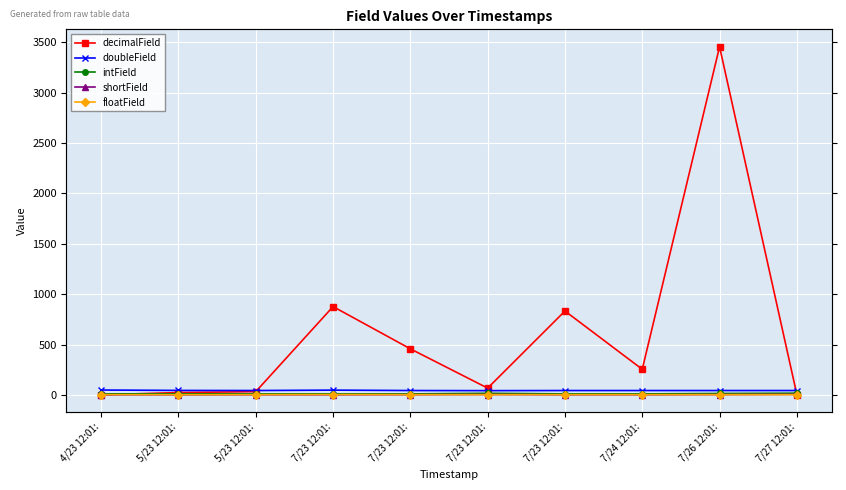

What are all the series names shown in the legend?

decimalField, doubleField, intField, shortField, floatField